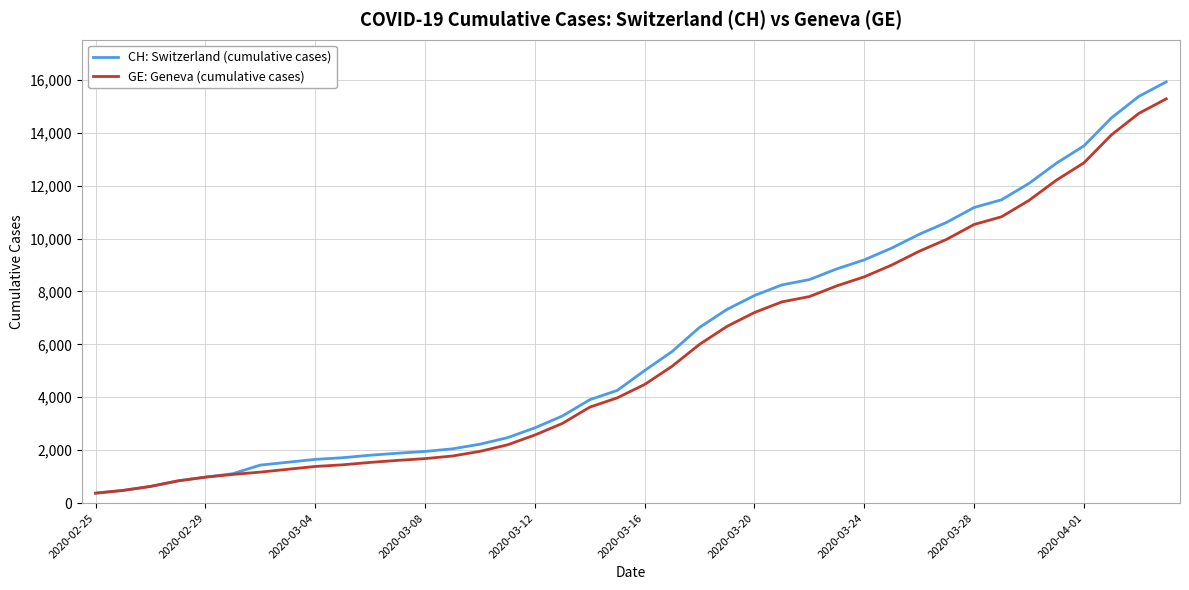

List the series in order of their overall mean, lowest first.

GE: Geneva (cumulative cases), CH: Switzerland (cumulative cases)